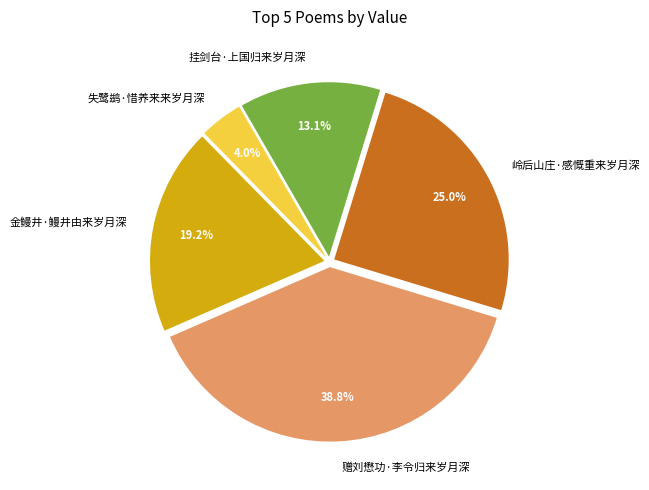

How many segments does this pie chart have?

5